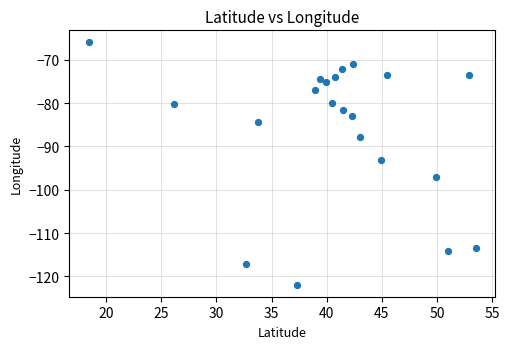

What is the range of Y values (max minus min)?

55.9